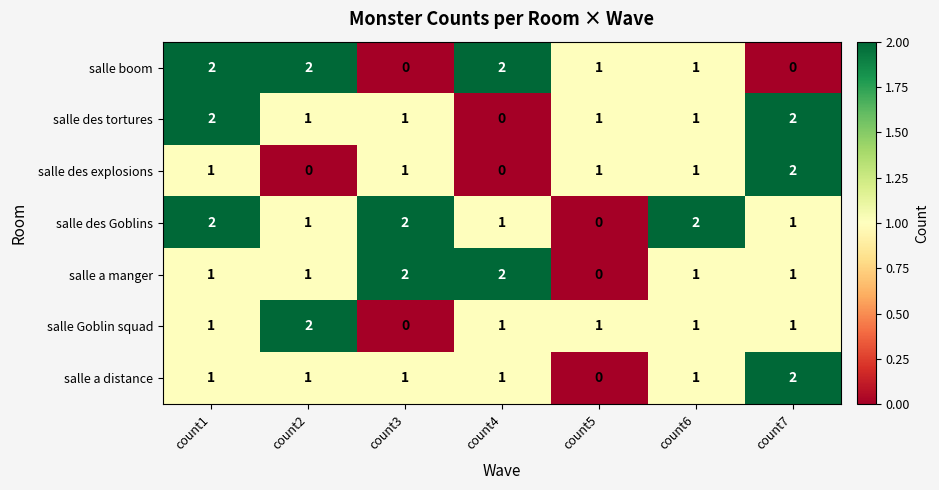

How many data points in salle boom are less than 1?

2